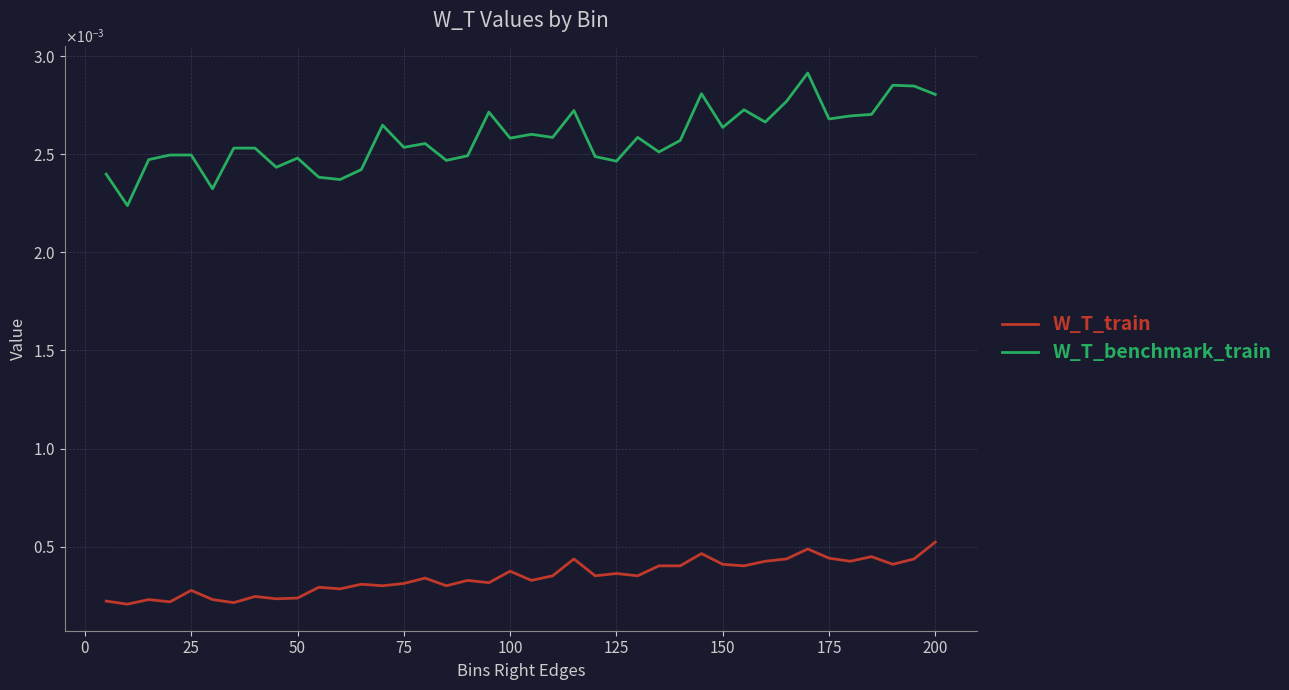

Does the chart have visible grid lines?

Yes